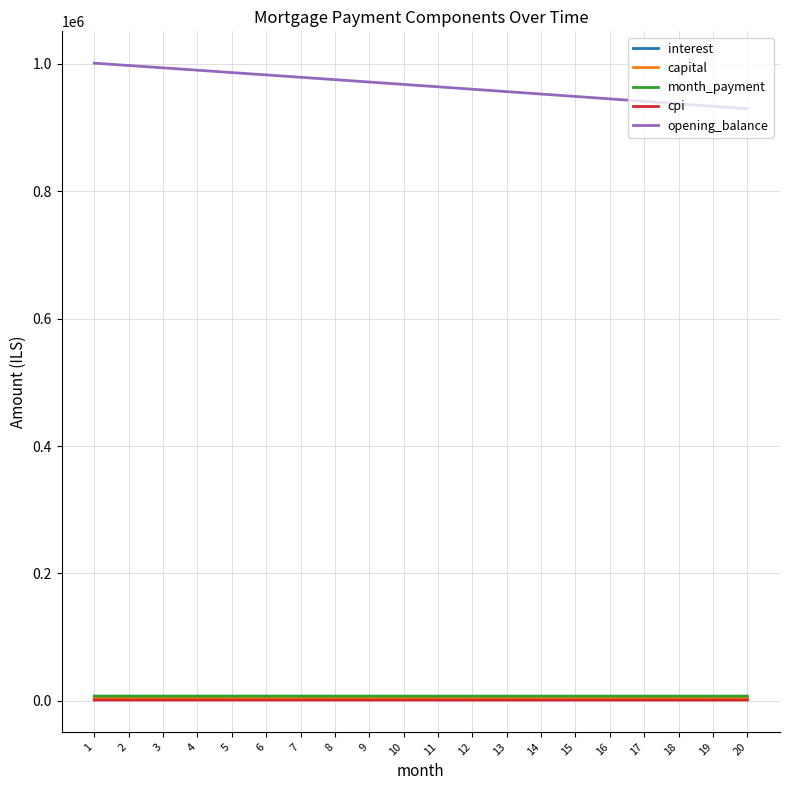

What is the highest value of the opening_balance series?

1001250.0